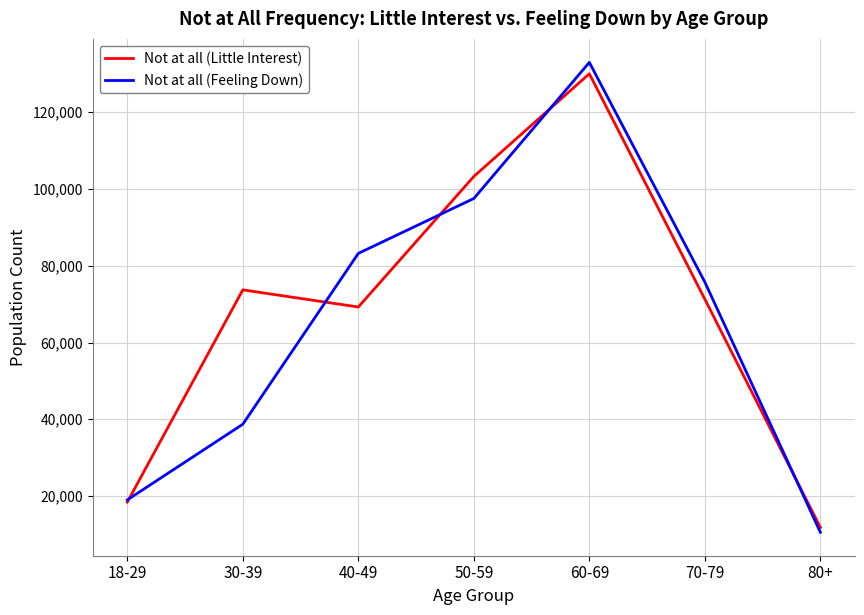

The value of Not at all (Little Interest) at 70-79 is 40474. True or false?

False